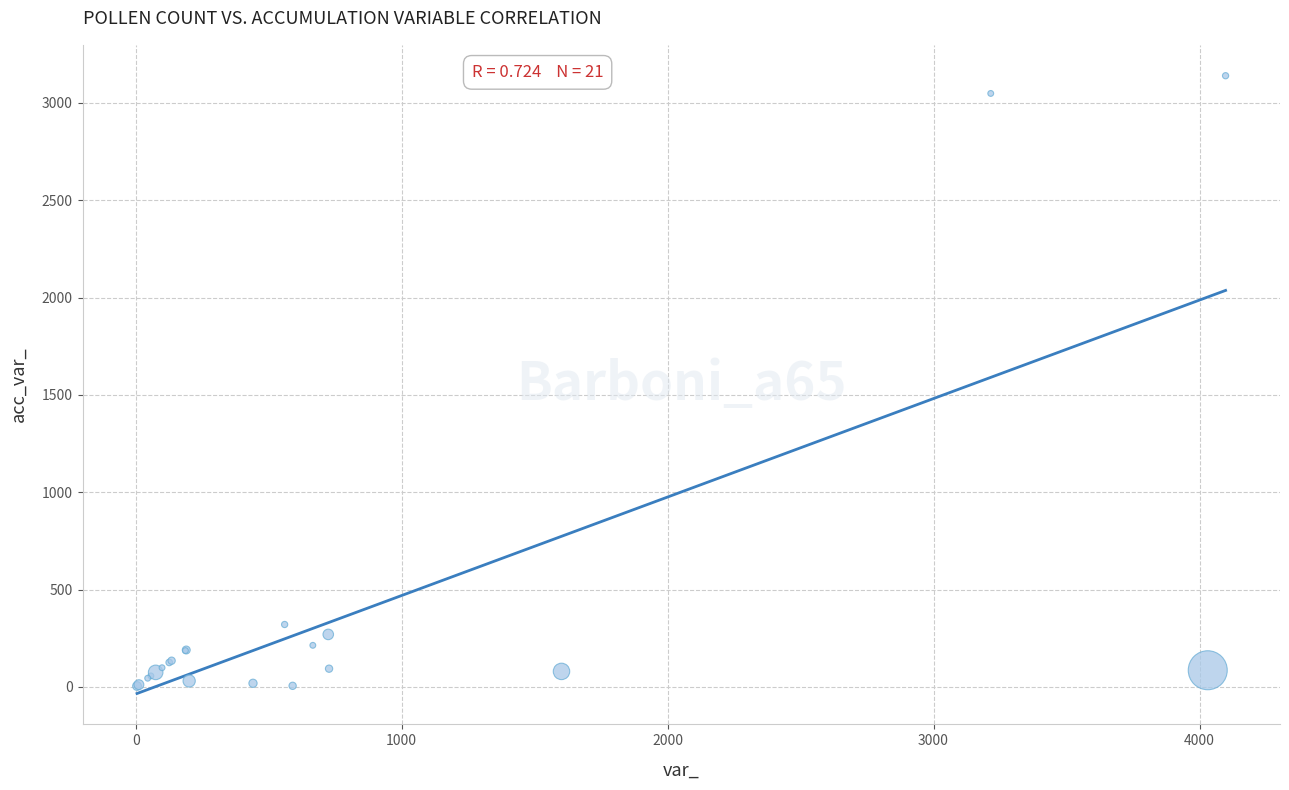

What Y value in the scatter plot is closest to 1572?

321